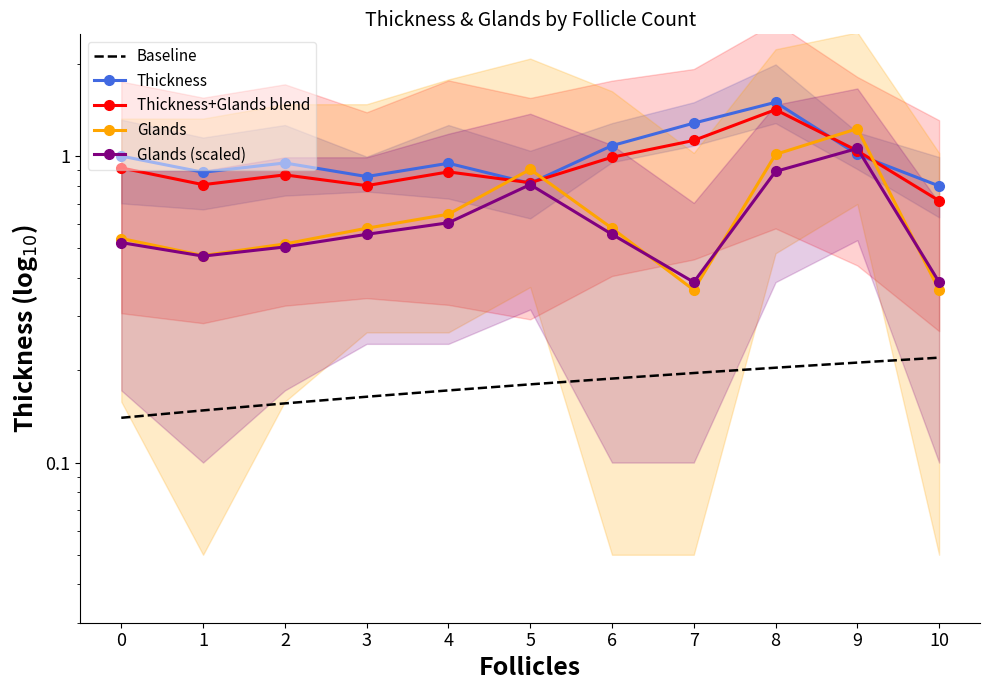

Is it true that Thickness+Glands blend equals 1.4 at 8?

True